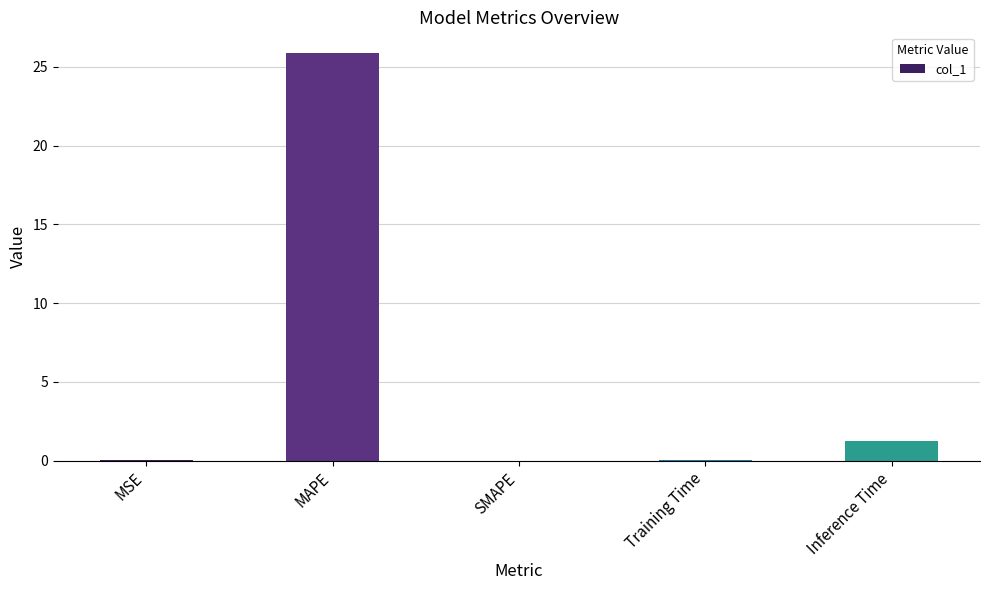

What is the maximum value shown in the chart?

25.9